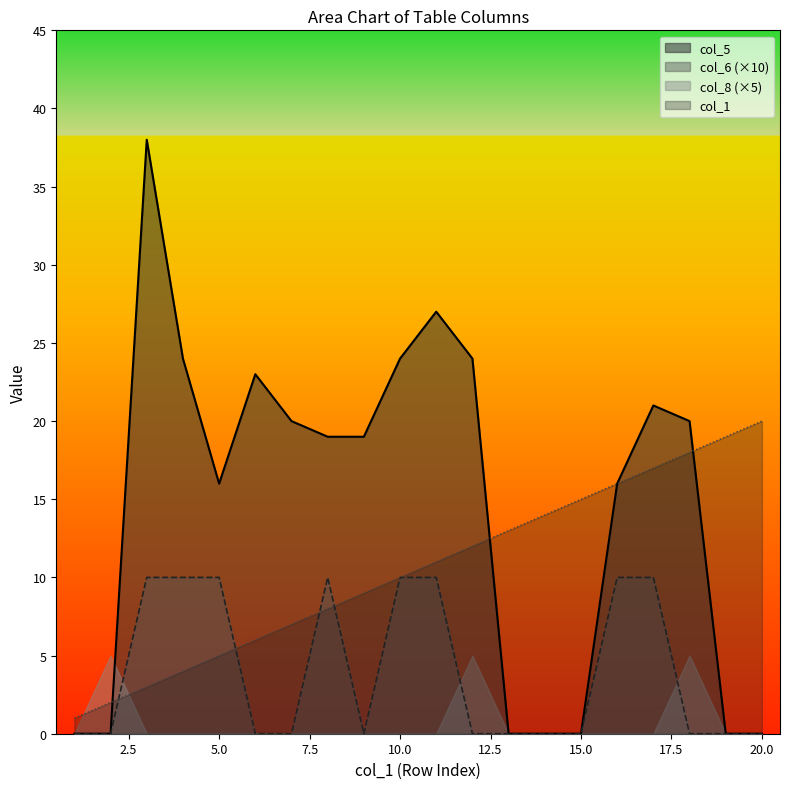

Is the value of col_6 at 9 greater than the value of col_5 at 12?

No